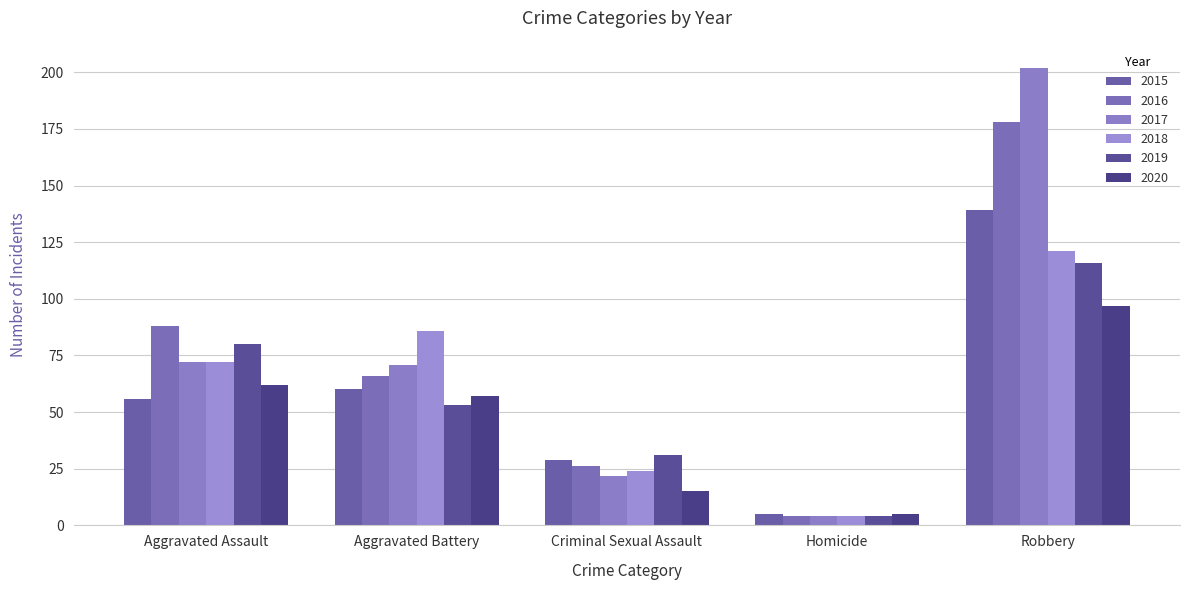

Reading left to right, what are all the values shown in this chart?

2015: Aggravated Assault=56	Aggravated Battery=60	Criminal Sexual Assault=29	Homicide=5	Robbery=139
2016: Aggravated Assault=88	Aggravated Battery=66	Criminal Sexual Assault=26	Homicide=4	Robbery=178
2017: Aggravated Assault=72	Aggravated Battery=71	Criminal Sexual Assault=22	Homicide=4	Robbery=202
2018: Aggravated Assault=72	Aggravated Battery=86	Criminal Sexual Assault=24	Homicide=4	Robbery=121
2019: Aggravated Assault=80	Aggravated Battery=53	Criminal Sexual Assault=31	Homicide=4	Robbery=116
2020: Aggravated Assault=62	Aggravated Battery=57	Criminal Sexual Assault=15	Homicide=5	Robbery=97